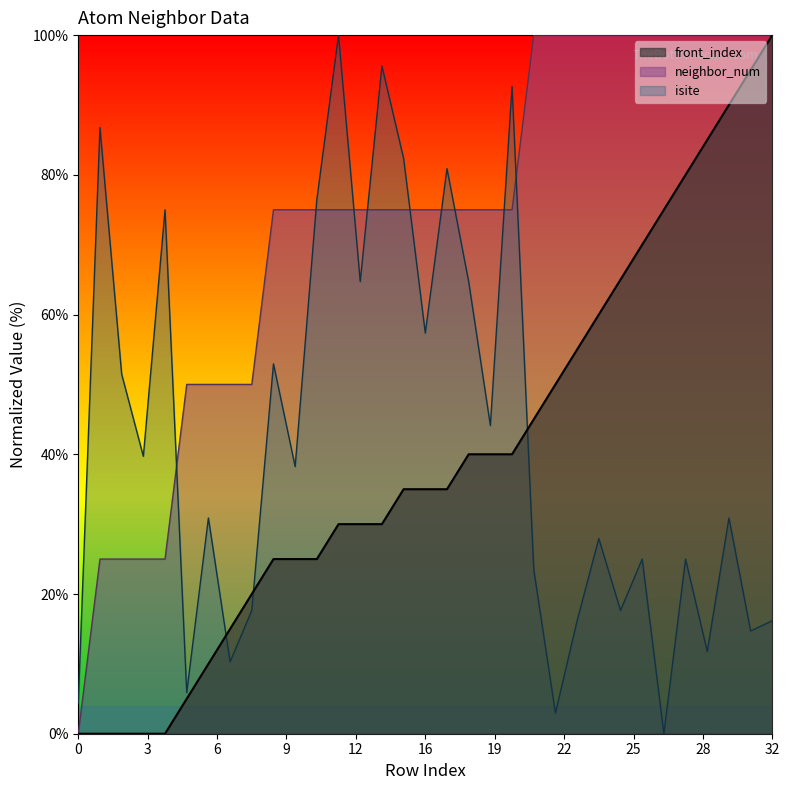

How many series are shown in this chart?

3